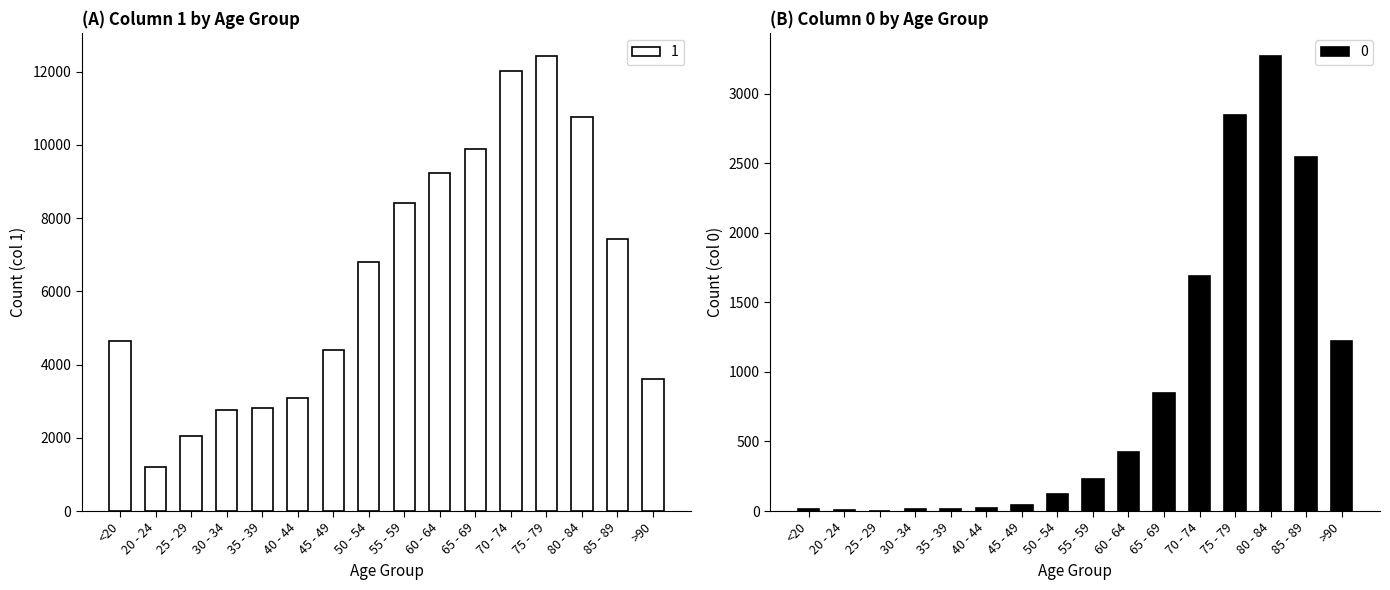

The 1 series shows 10764 at 80 - 84. True or false?

True